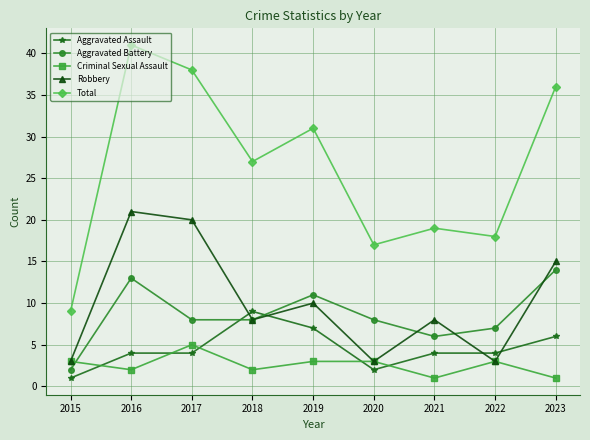

What is the value of the Aggravated Assault point at the 9th from the left?

6